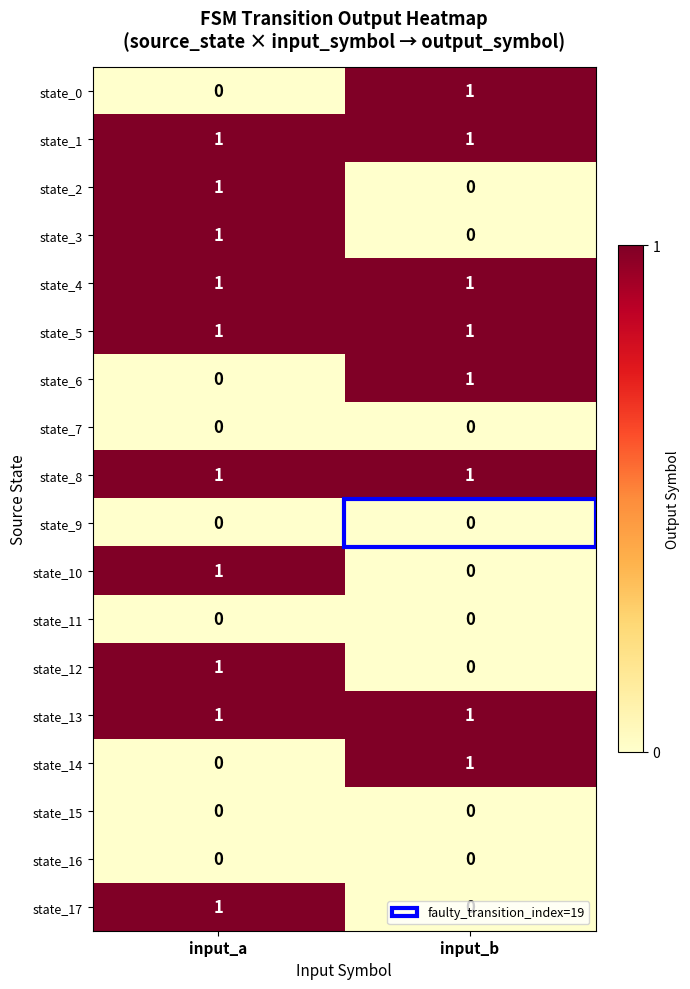

What is the total value across all series at input_b?

8